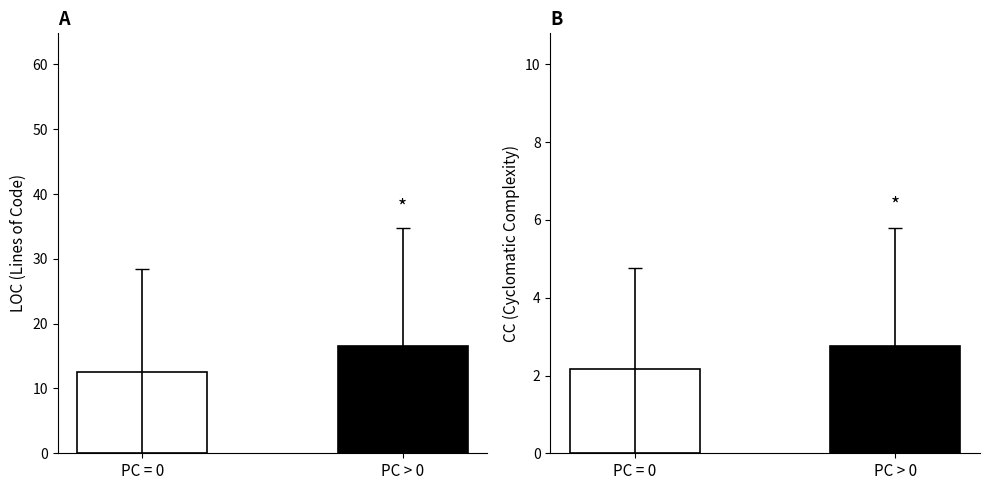

What is the difference between the highest and lowest values at PC = 0?

10.3